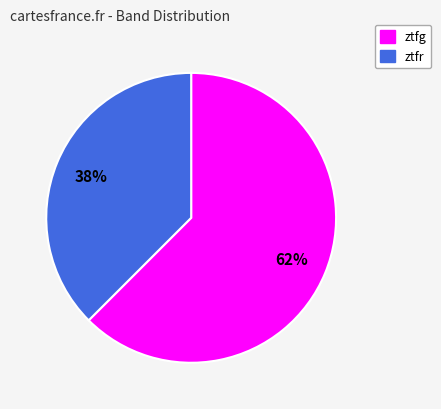

Which category has the smallest portion of the pie?

ztfr